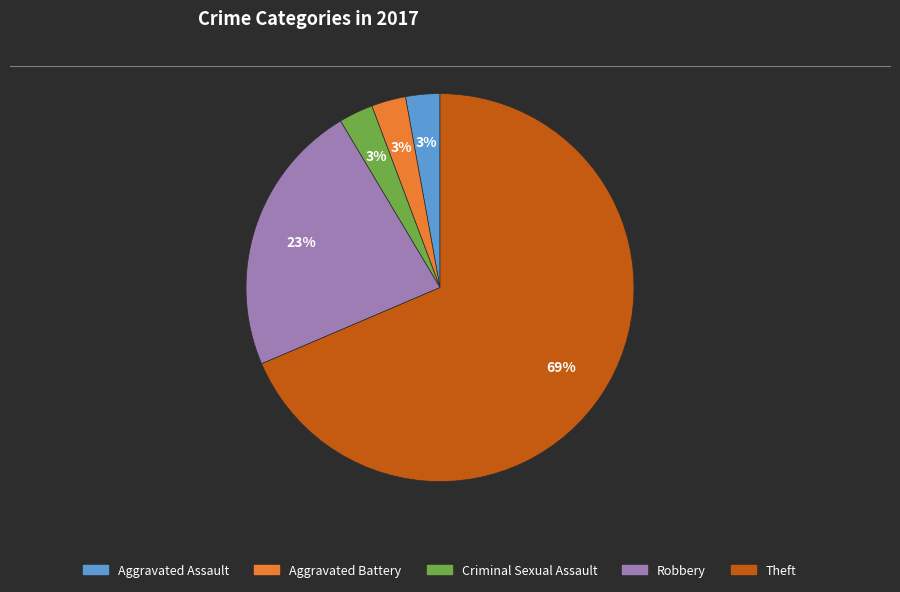

Is there a majority slice in this chart?

Yes